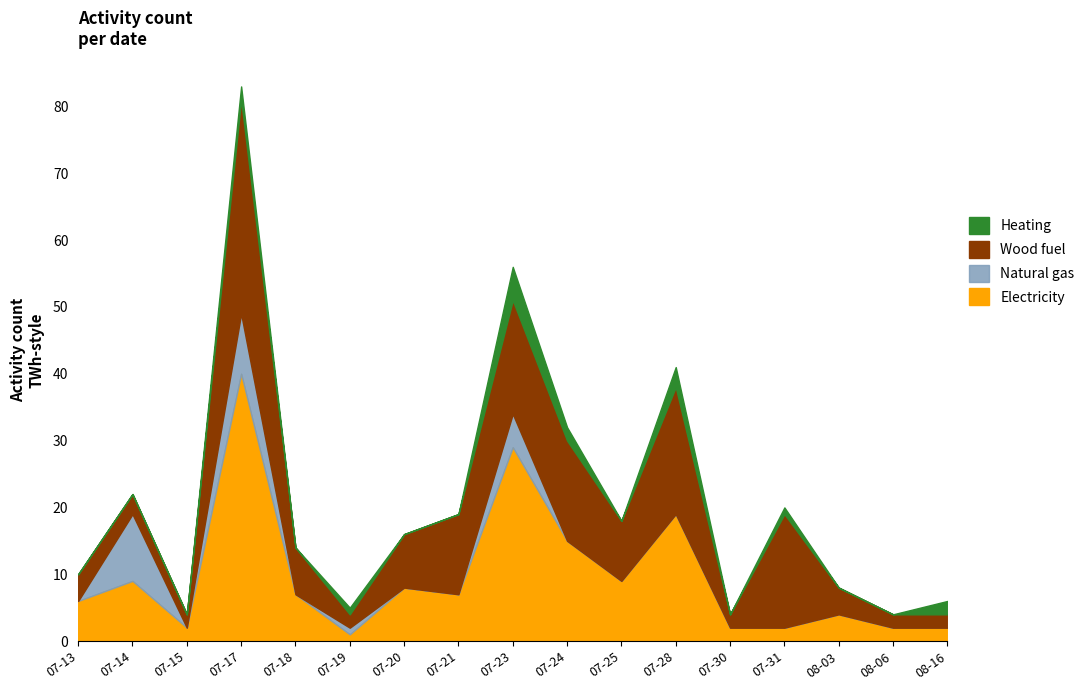

What is the sum of the Electricity values at 2023-07-19 and 2023-07-18?

8